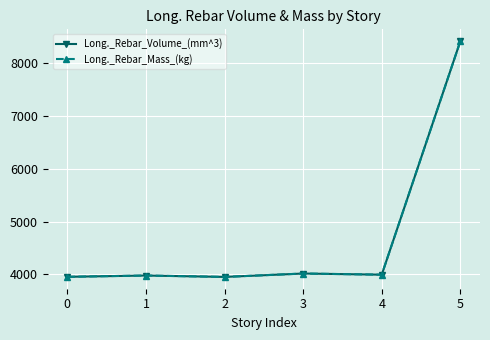

What is the highest value of the Long._Rebar_Volume_(mm^3) series?

8420.0